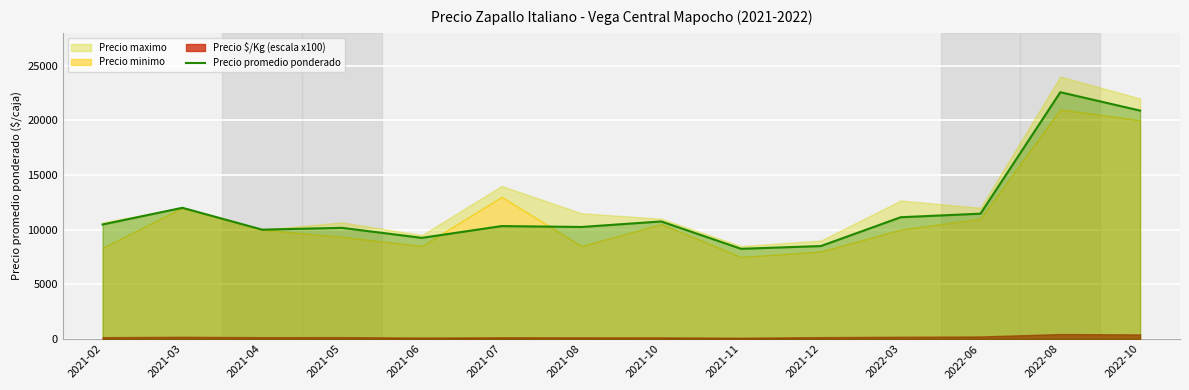

Reading left to right, list all the values displayed in this chart.

10473	12000	10000	10167	9250	10327	10247	10750	8250	8500	11136	11462	22573	20889